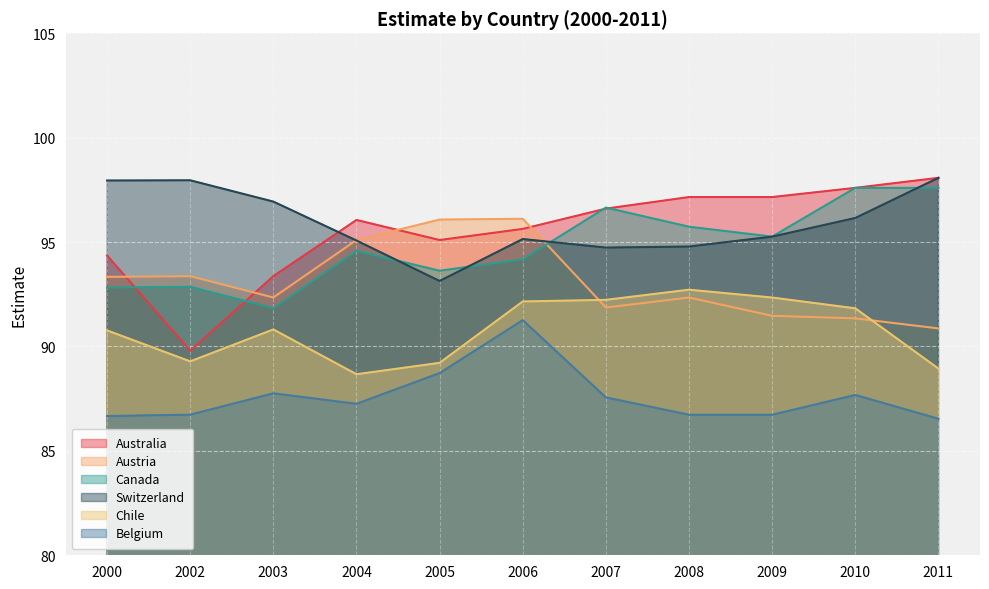

Which category has the lowest value in the Belgium series?

2011